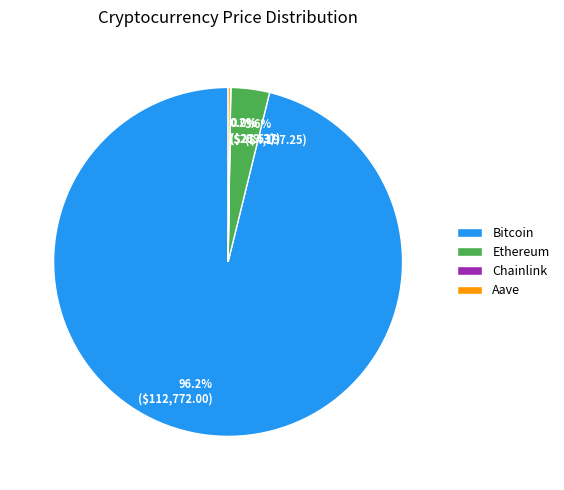

Is Ethereum the majority of the pie?

No